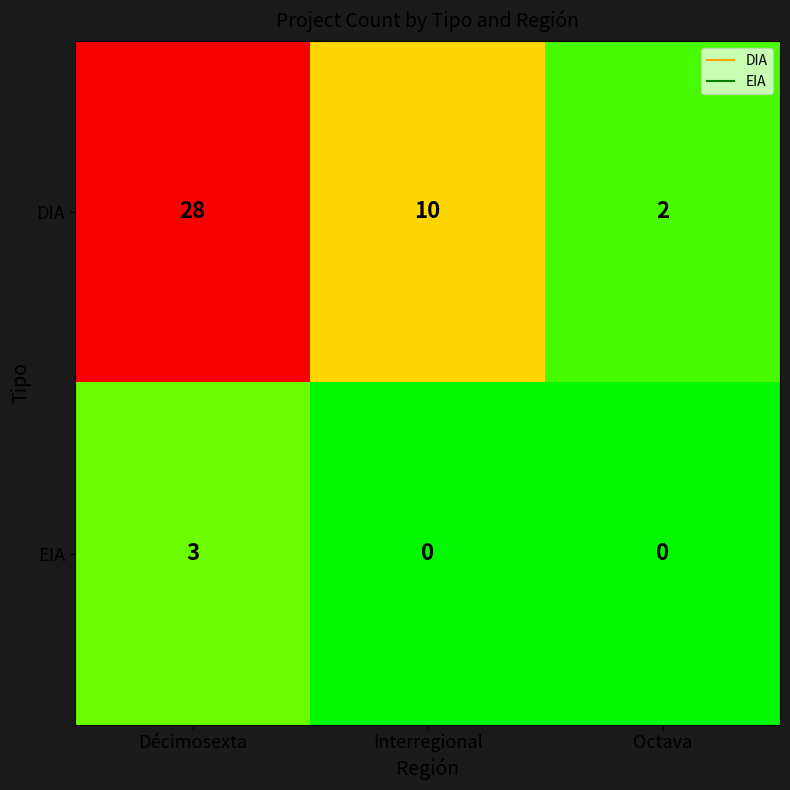

What is the spread (max minus min) of values at Décimosexta?

25